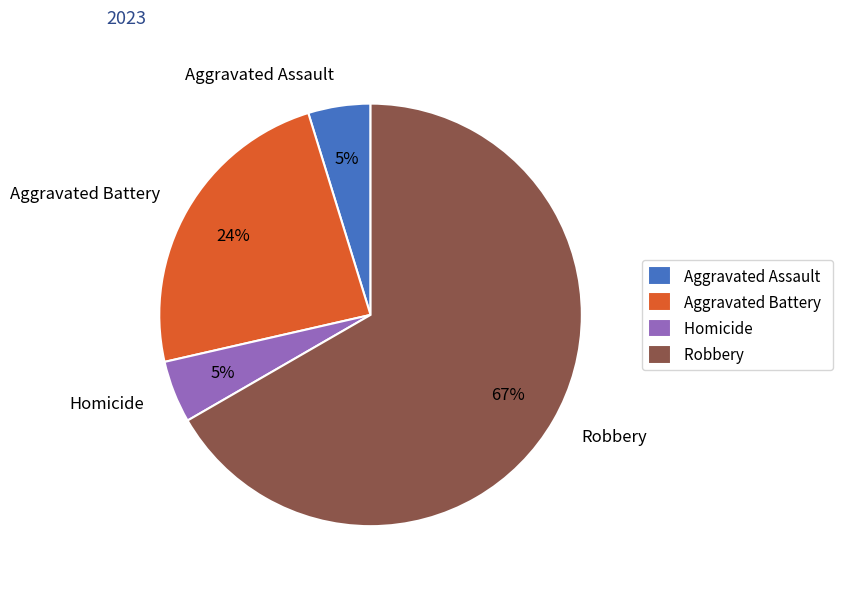

Which slice represents more than half of the pie?

Robbery